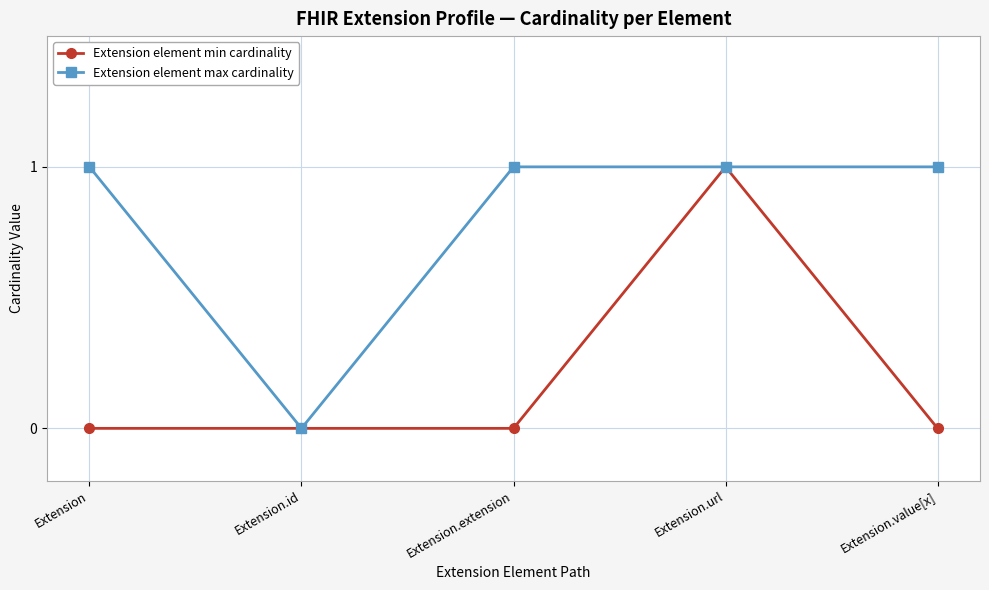

Reading left to right, list all the values displayed in this chart.

Extension element min cardinality: Extension=0	Extension.id=0	Extension.extension=0	Extension.url=1	Extension.value[x]=0
Extension element max cardinality: Extension=1	Extension.id=0	Extension.extension=1	Extension.url=1	Extension.value[x]=1